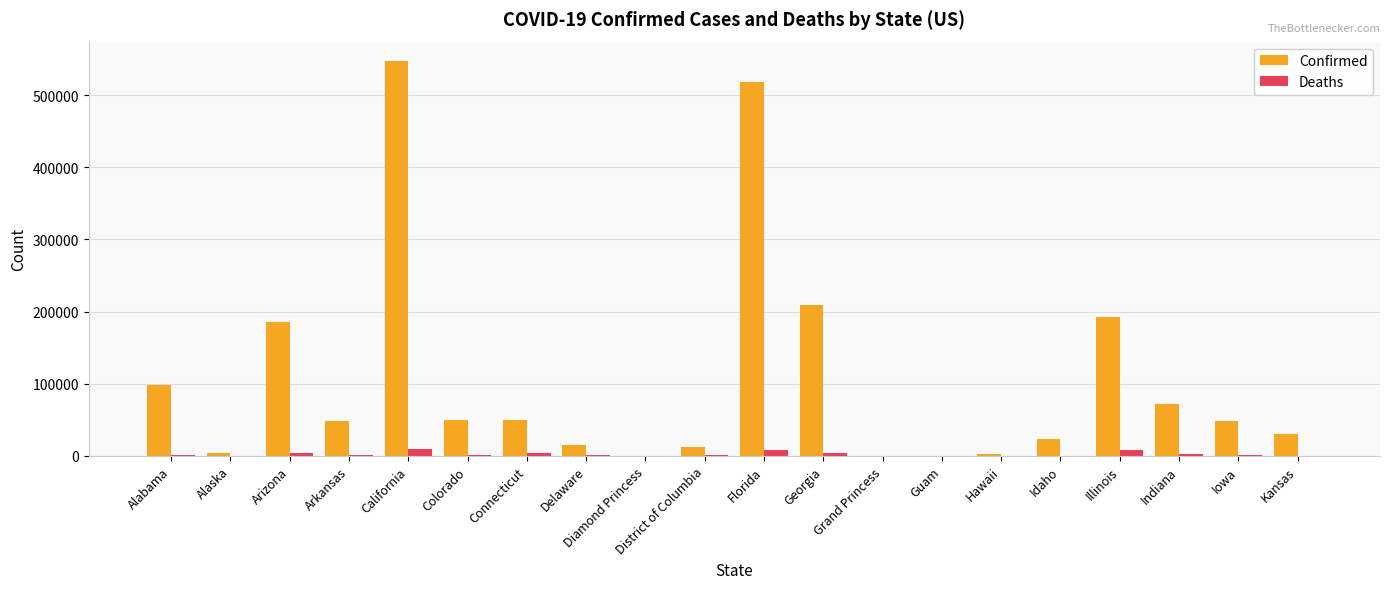

What is the difference between the Confirmed values at Connecticut and Grand Princess?

50217